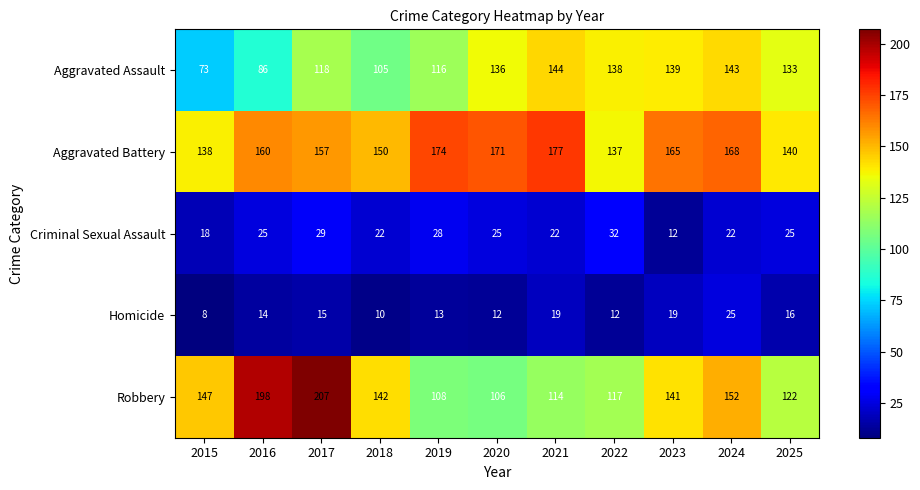

Between 2018 and 2019, which series saw the biggest shift?

Robbery